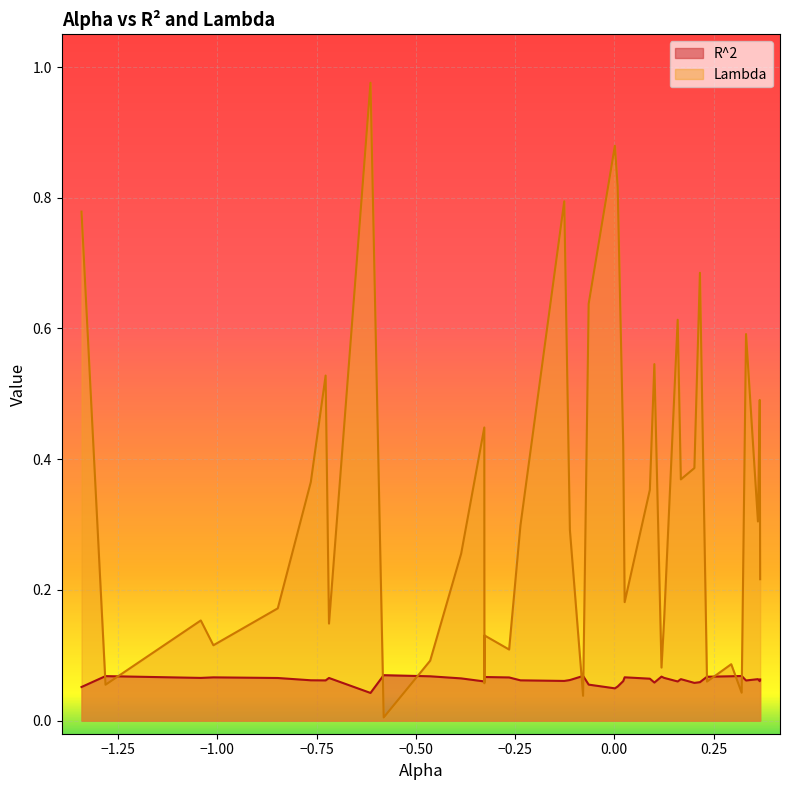

Which series has the widest spread of values?

Lambda